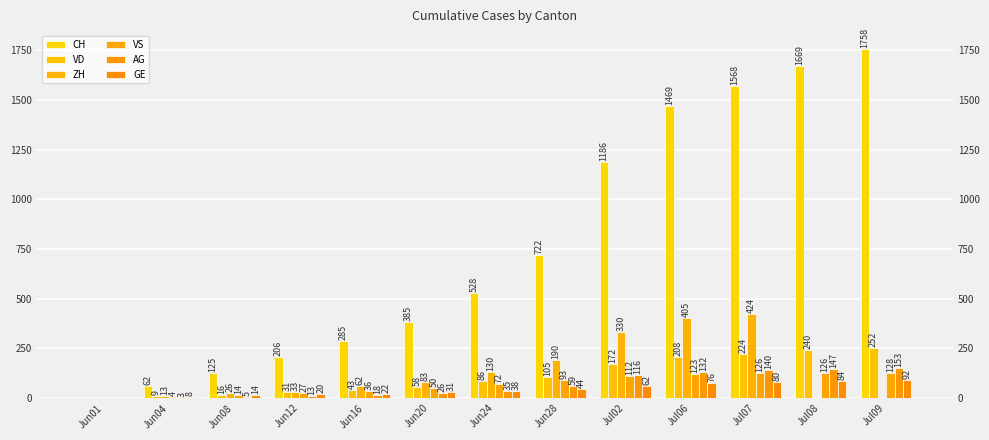

Which label corresponds to the smallest value in the chart?

Jun01